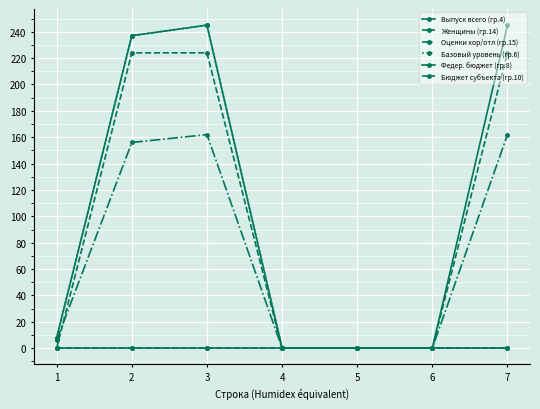

Where is Базовый уровень (гр.6) nearest to the value 122?

1